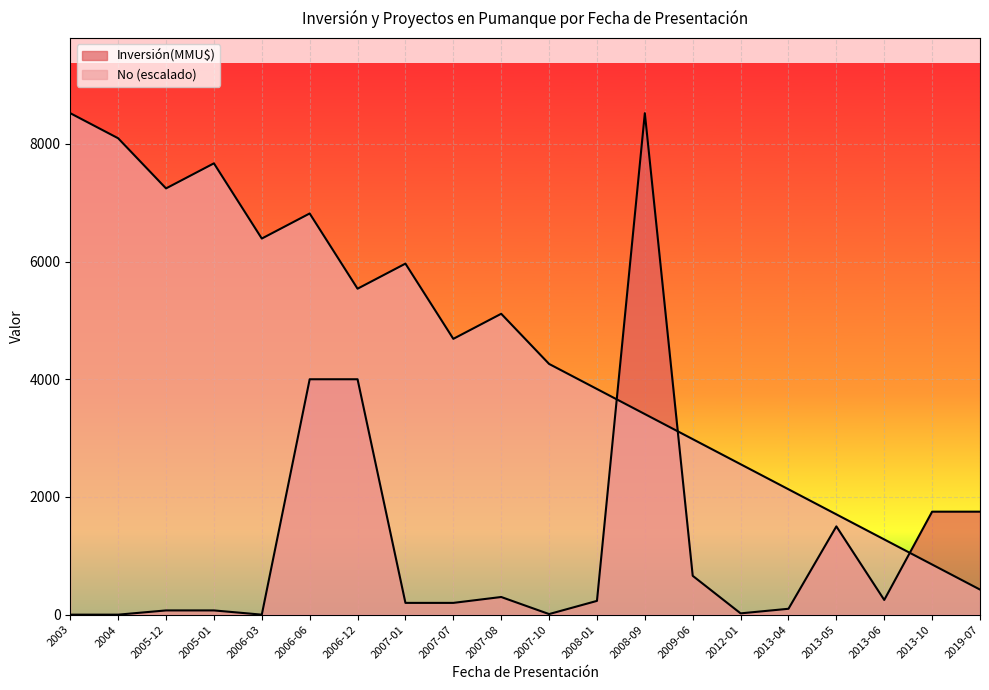

Reading right to left, extract all data points from this chart.

Inversión(MMU$): 1750.0	1750.0	250.0	1500.0	100.0	22.0	660.0	8521.0	234.0	10.0	300.0	200.0	200.0	4000.0	4000.0	0.0	72.0	72.0	0.0	0.0
No: 426.1	852.1	1278.2	1704.2	2130.2	2556.3	2982.3	3408.4	3834.5	4260.5	5112.6	4686.6	5964.7	5538.7	6816.8	6390.8	7668.9	7242.9	8094.9	8521.0